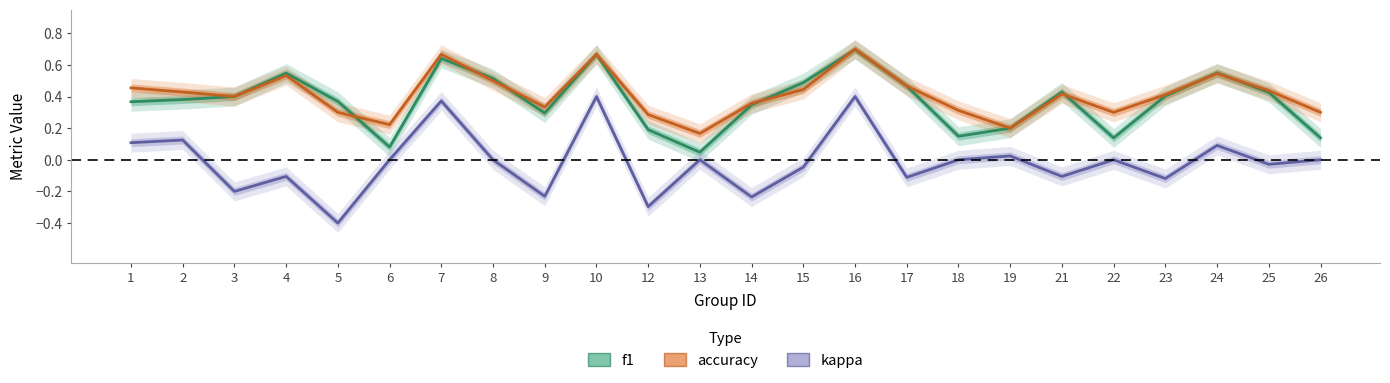

What is the value of the accuracy point at the 18th from the left?

0.2